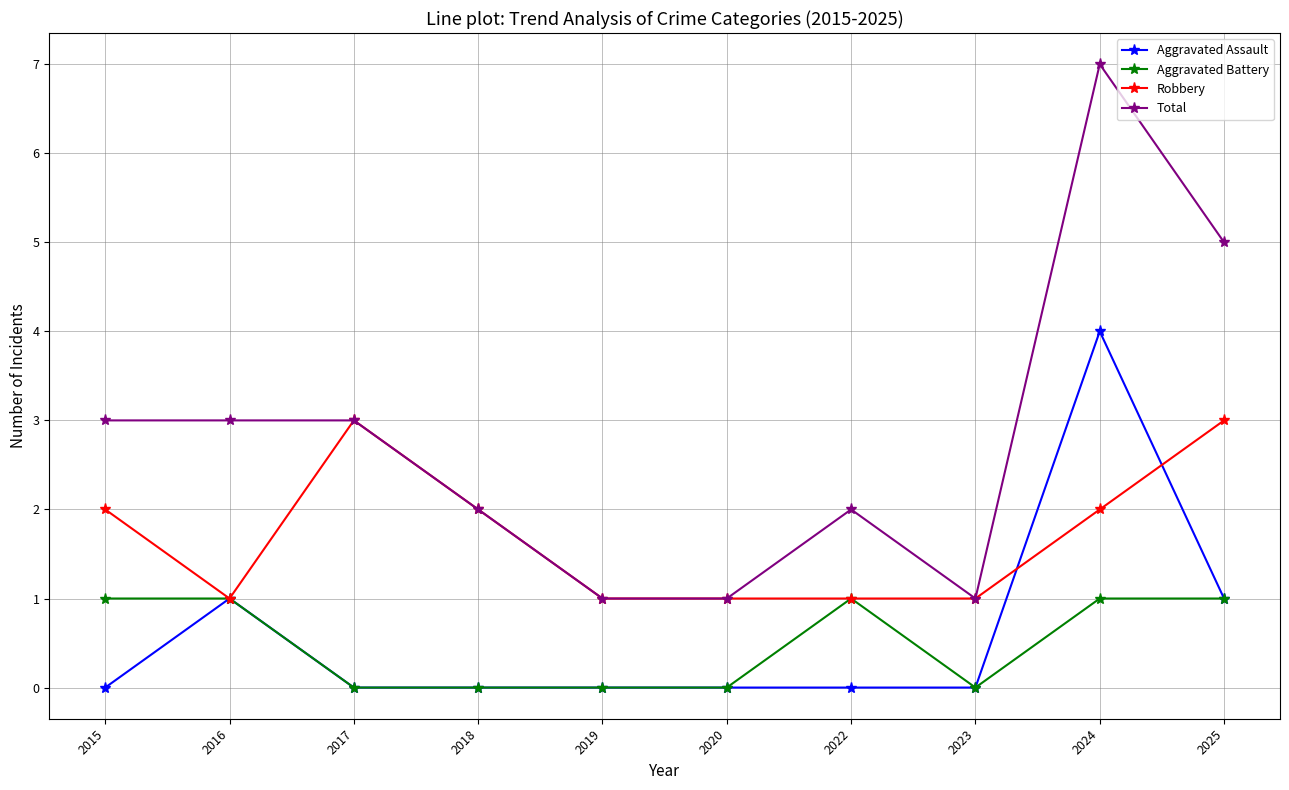

Reading right to left, transcribe all the data shown in this chart.

Aggravated Assault: 2025=1	2024=4	2023=0	2022=0	2020=0	2019=0	2018=0	2017=0	2016=1	2015=0
Aggravated Battery: 2025=1	2024=1	2023=0	2022=1	2020=0	2019=0	2018=0	2017=0	2016=1	2015=1
Robbery: 2025=3	2024=2	2023=1	2022=1	2020=1	2019=1	2018=2	2017=3	2016=1	2015=2
Total: 2025=5	2024=7	2023=1	2022=2	2020=1	2019=1	2018=2	2017=3	2016=3	2015=3